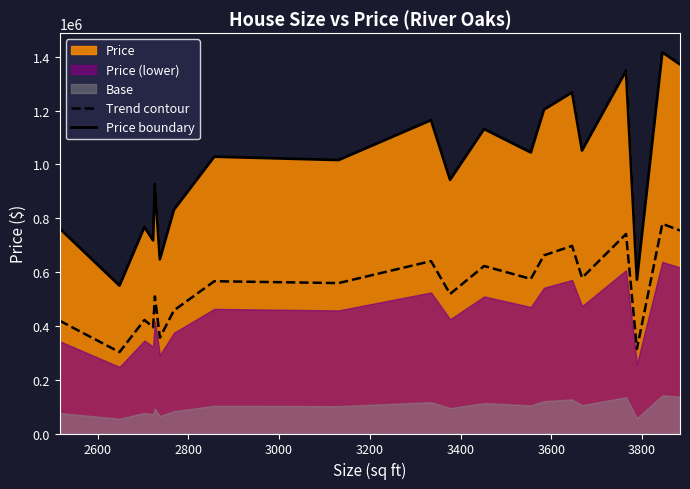

True or false: Trend contour and Price boundary cross at least once.

False